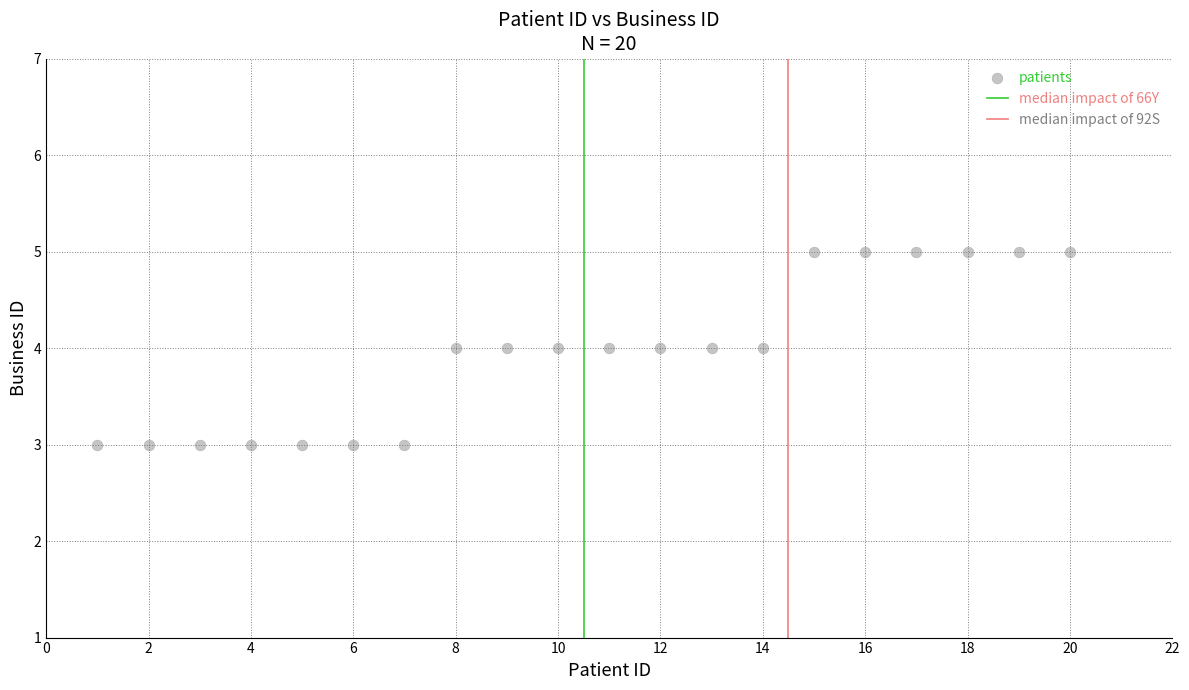

What is the range of X values (max minus min)?

19